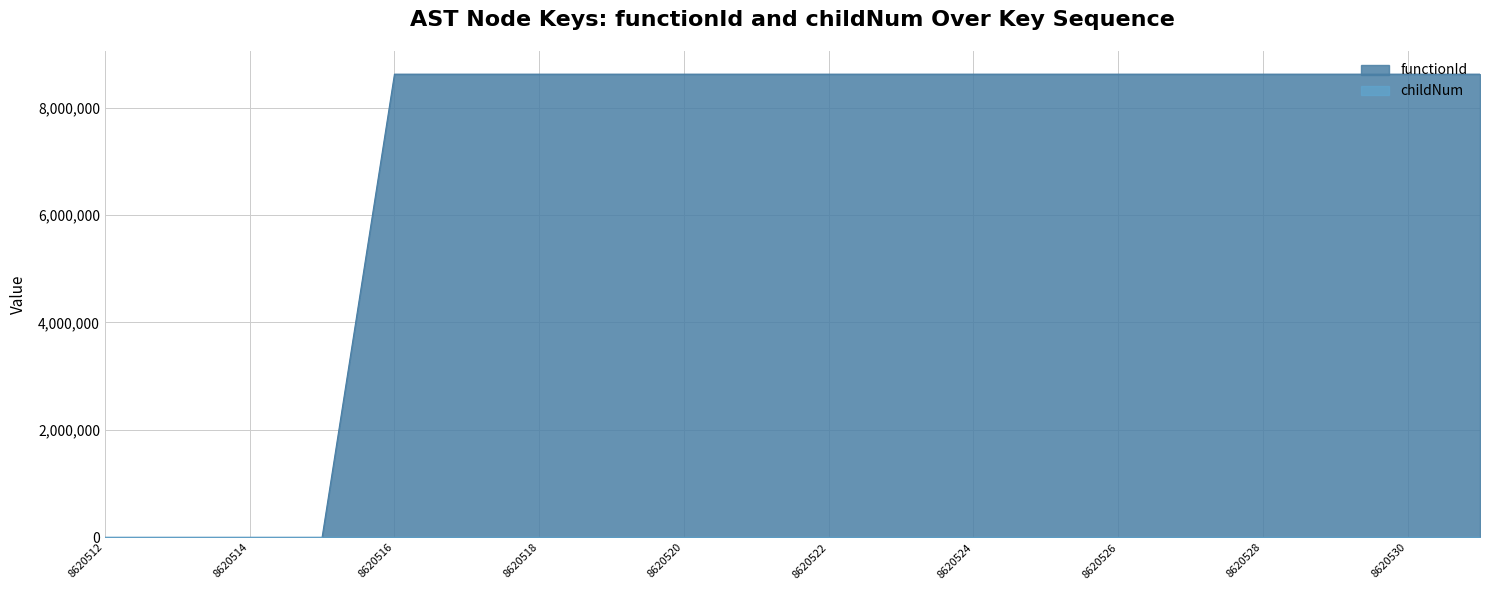

Does the chart have visible grid lines?

Yes